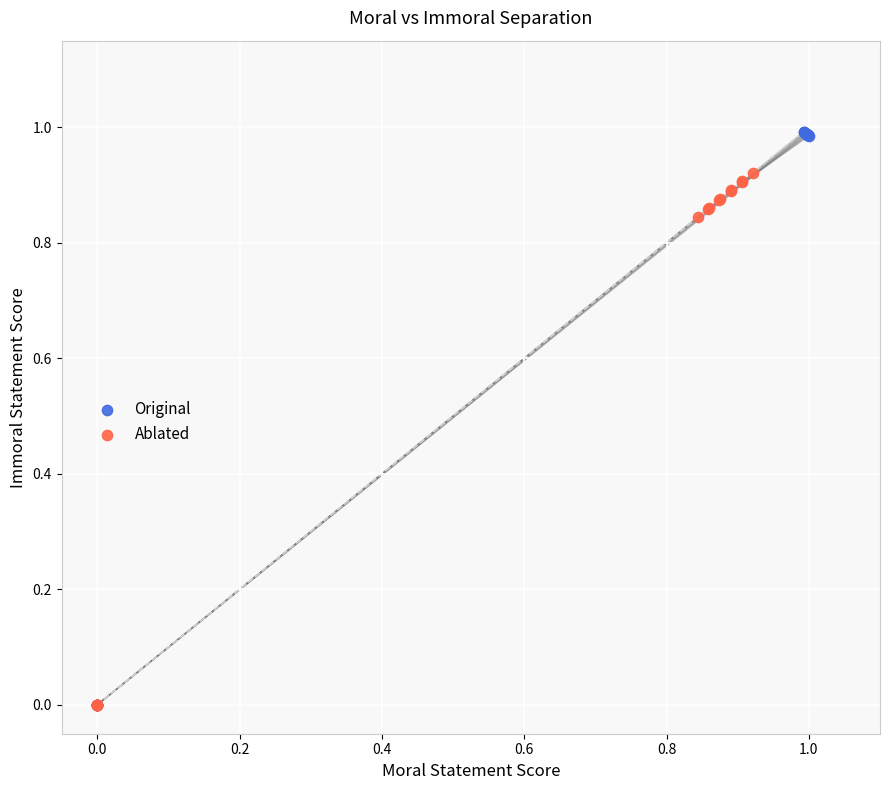

Which series has the widest spread of Y values?

Original